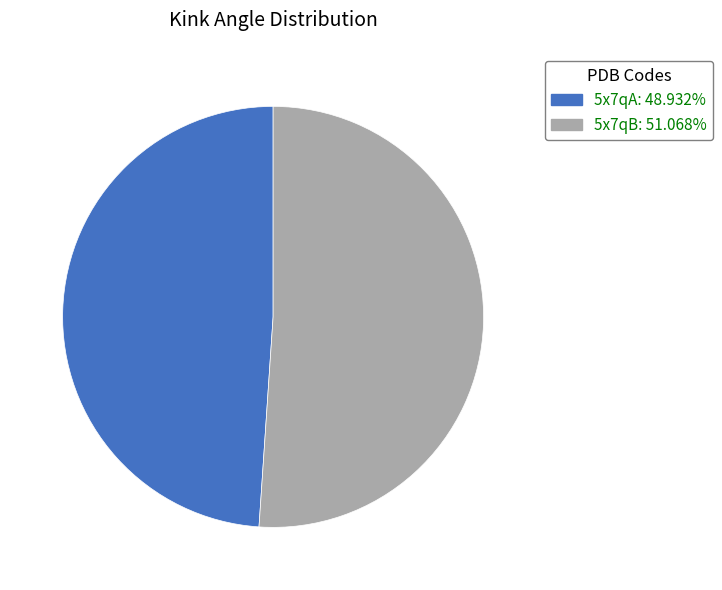

The 5x7qA slice represents 42% of the pie. True or false?

False